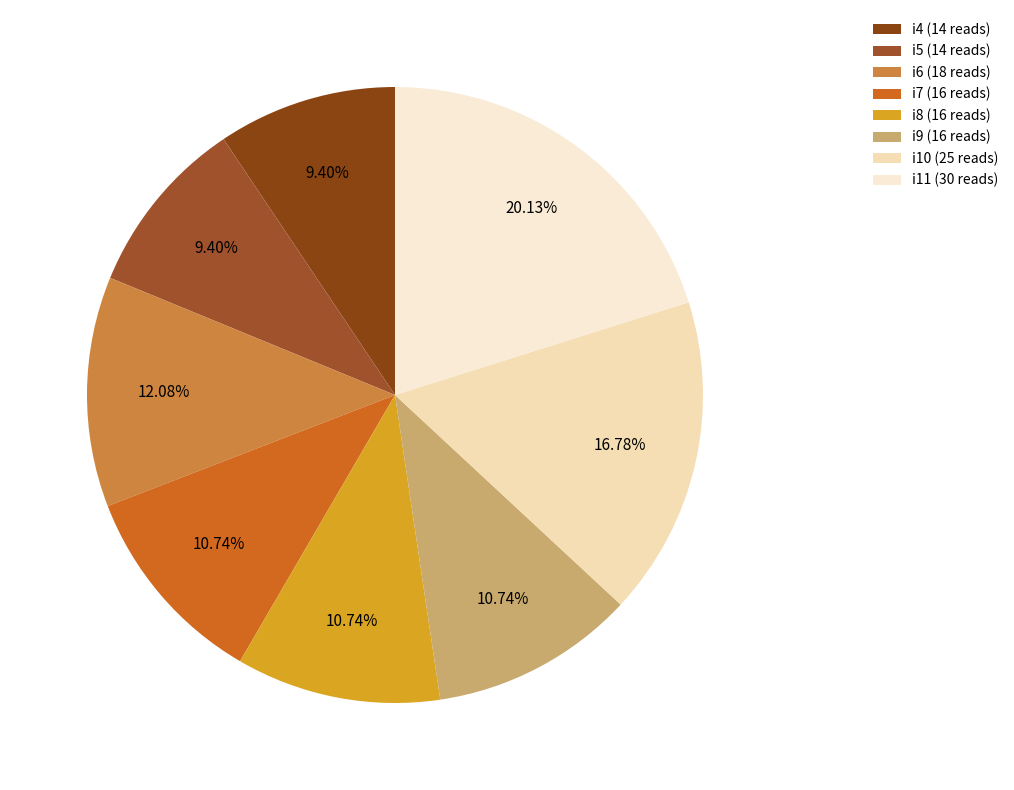

To the nearest percent, what is the average slice percentage?

12%